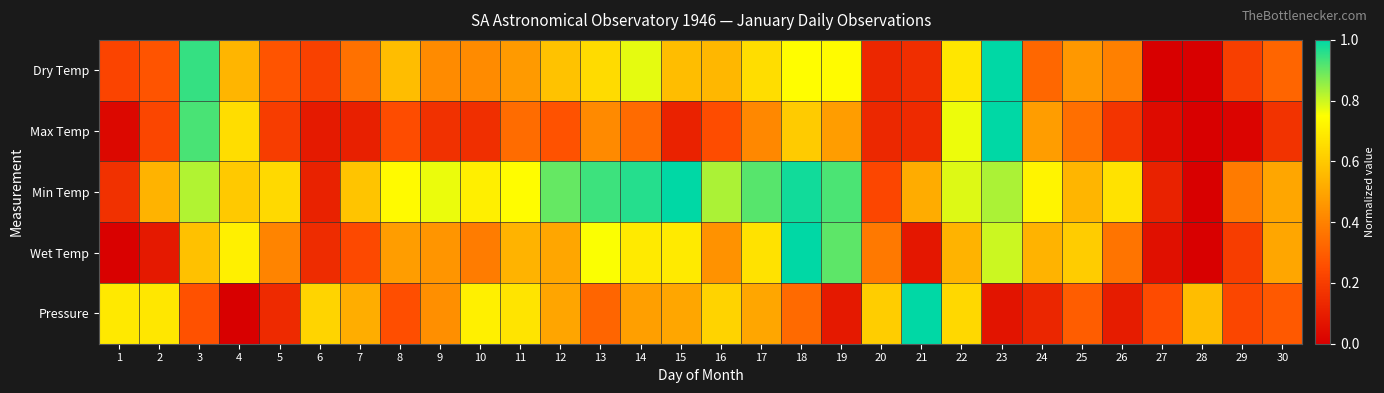

What is the spread (max minus min) of values at 4?

0.7